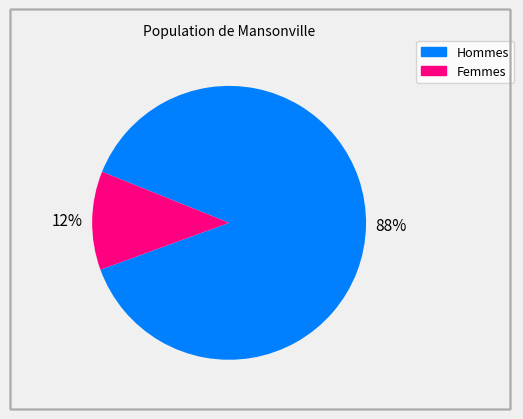

Is there any slice that represents more than half of the pie?

Yes